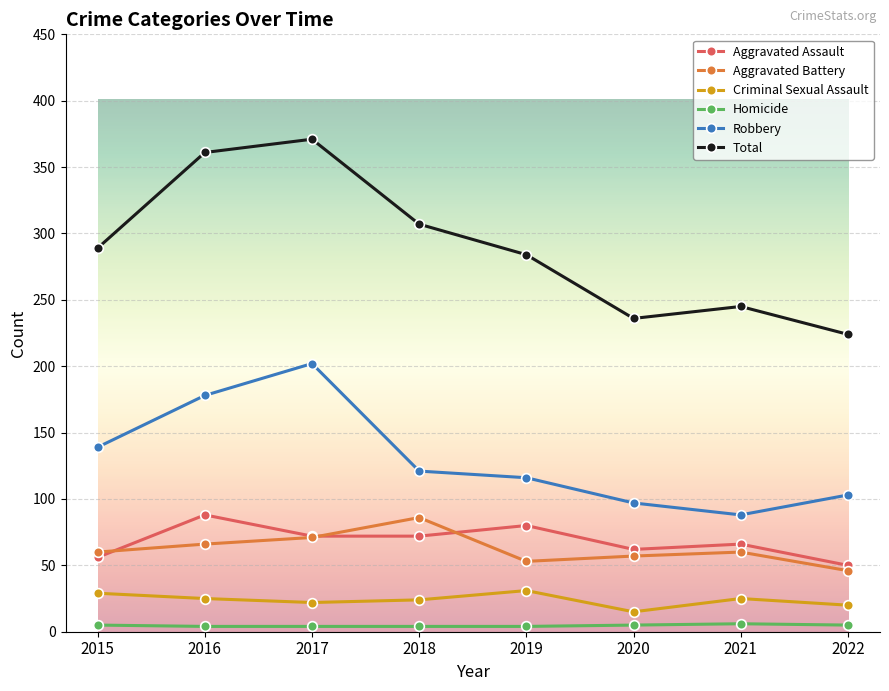

How many lines are shown in the chart?

6